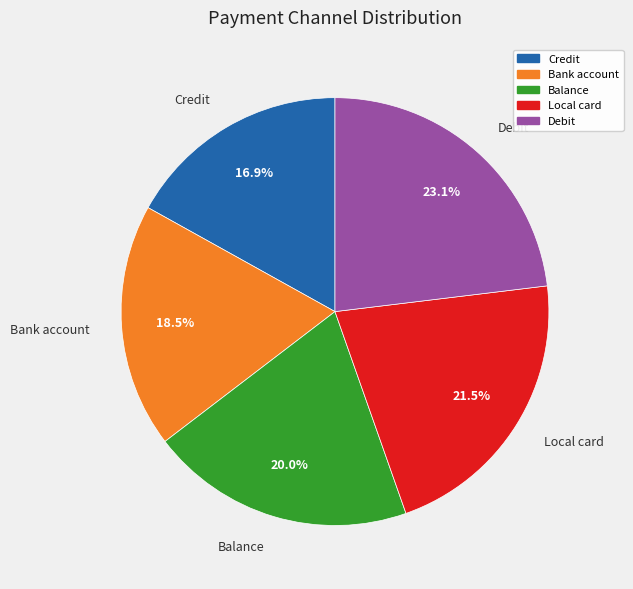

Approximately how many times larger is the value at Bank account compared to Balance?

0.9